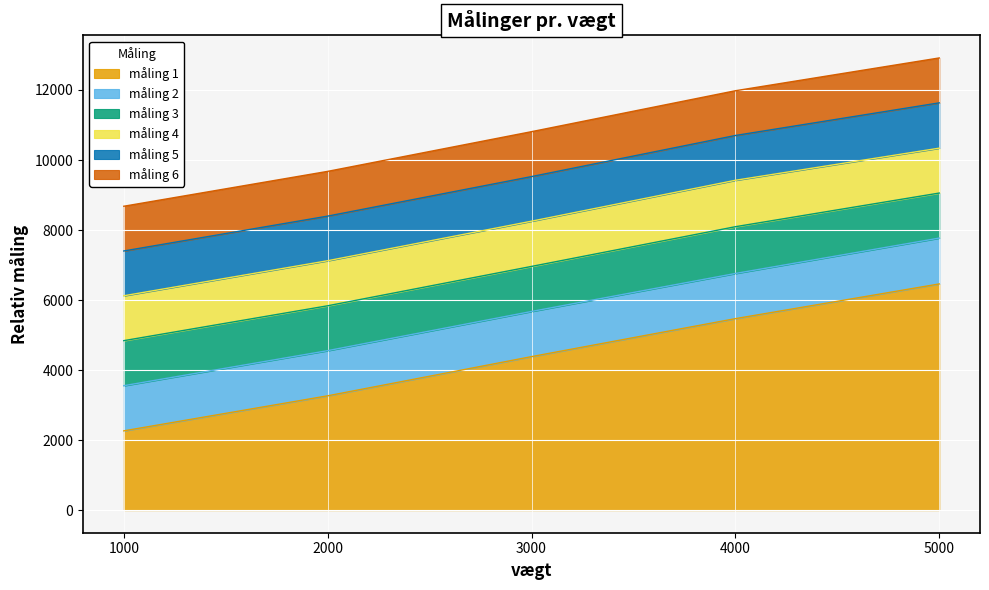

What is the total value across all series at 4000?

11978.2